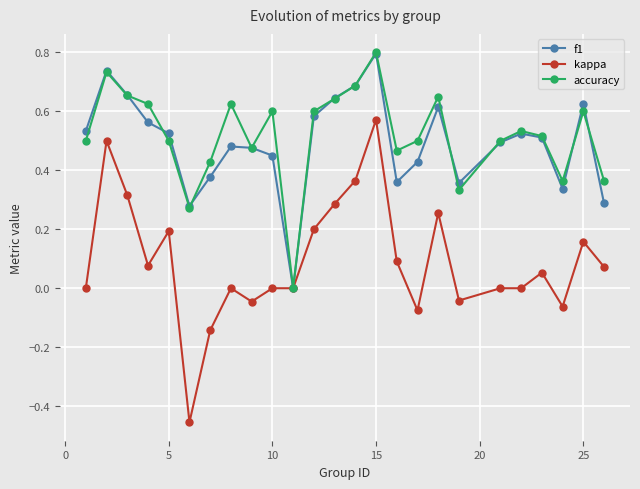

What is the maximum value shown in the chart?

0.8